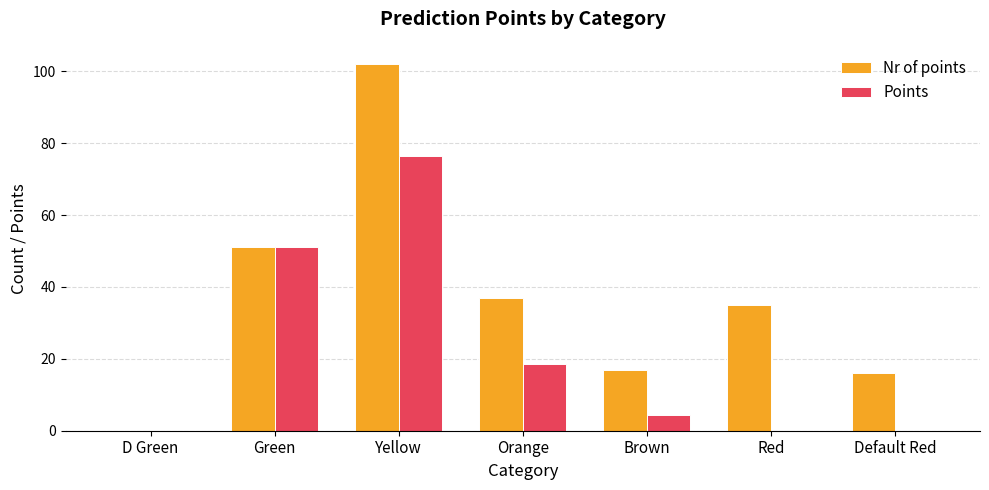

Are the bars horizontal?

No